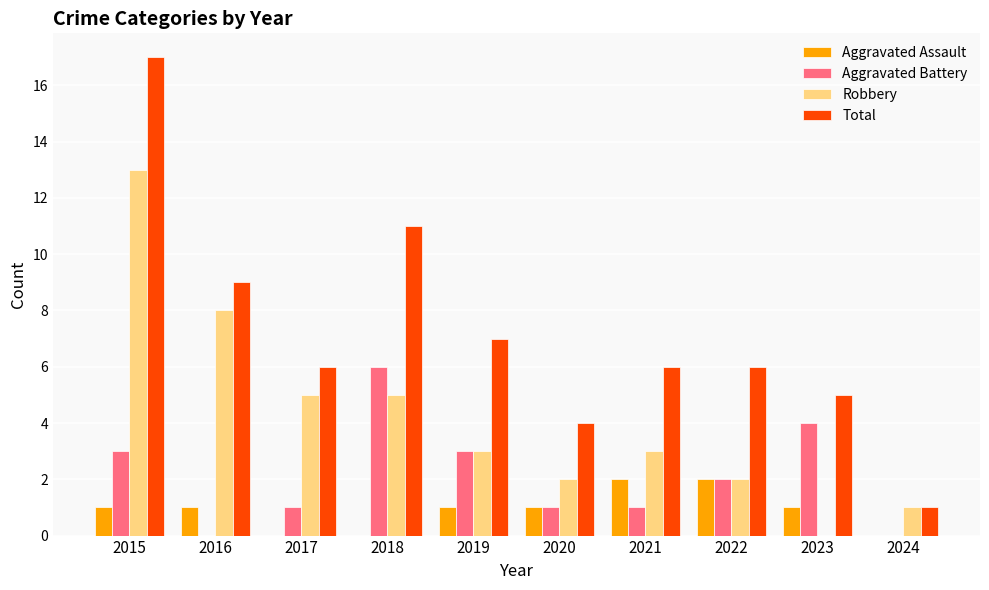

Reading left to right, extract all data points from this chart.

Aggravated Assault: 2015=1	2016=1	2017=0	2018=0	2019=1	2020=1	2021=2	2022=2	2023=1	2024=0
Aggravated Battery: 2015=3	2016=0	2017=1	2018=6	2019=3	2020=1	2021=1	2022=2	2023=4	2024=0
Robbery: 2015=13	2016=8	2017=5	2018=5	2019=3	2020=2	2021=3	2022=2	2023=0	2024=1
Total: 2015=17	2016=9	2017=6	2018=11	2019=7	2020=4	2021=6	2022=6	2023=5	2024=1